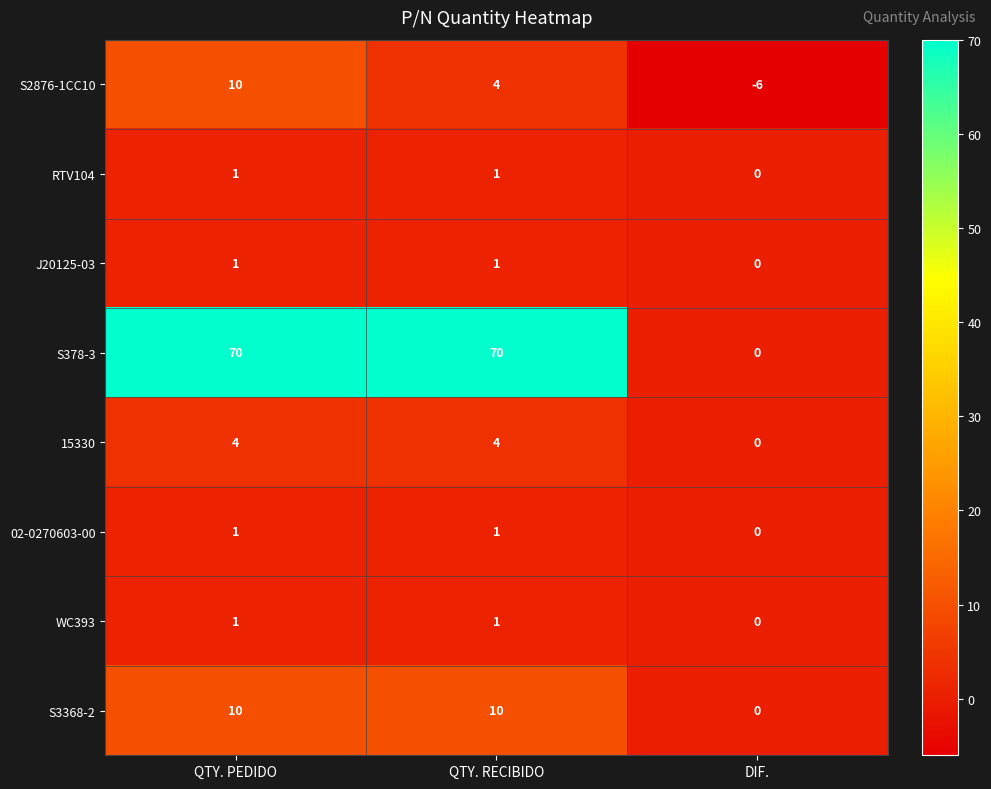

Where is WC393 nearest to the value 0?

DIF.